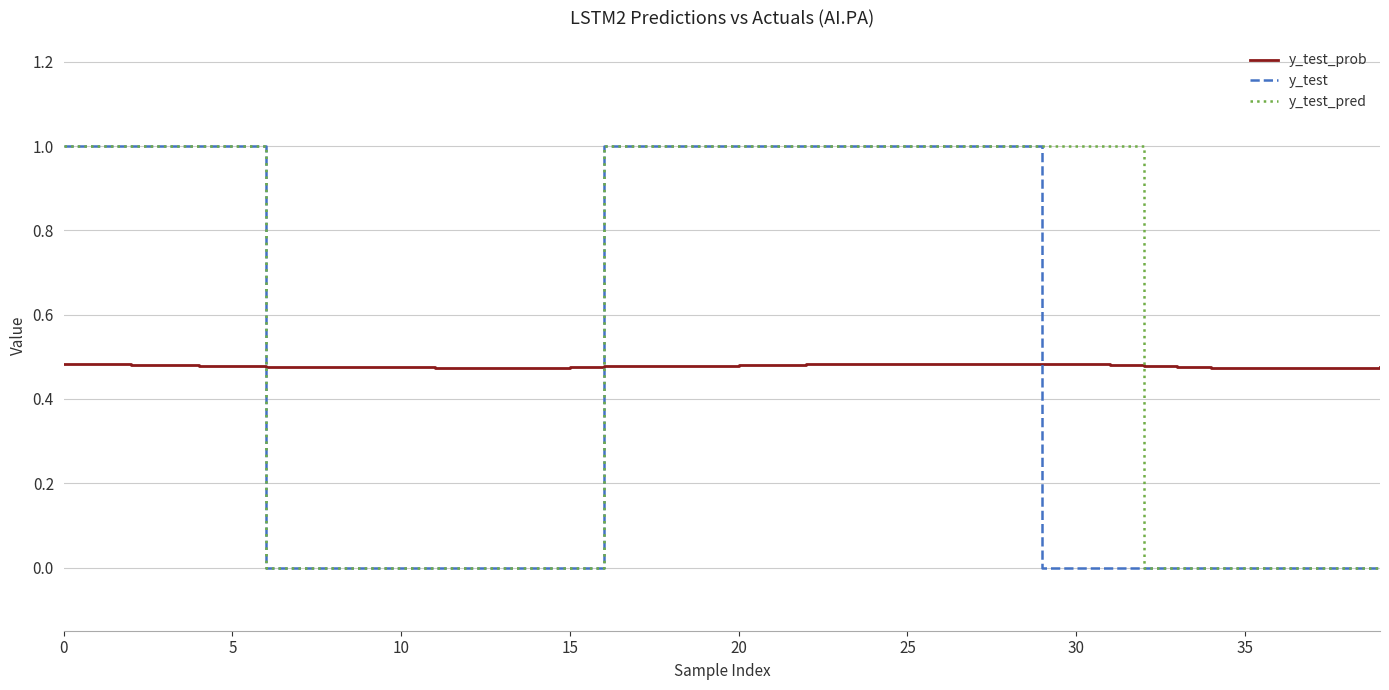

How many intersections are there between y_test_prob and y_test?

3